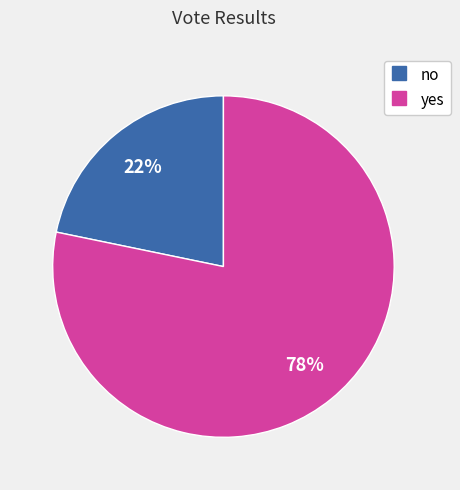

To the nearest percent, what percentage of the pie is yes?

78%